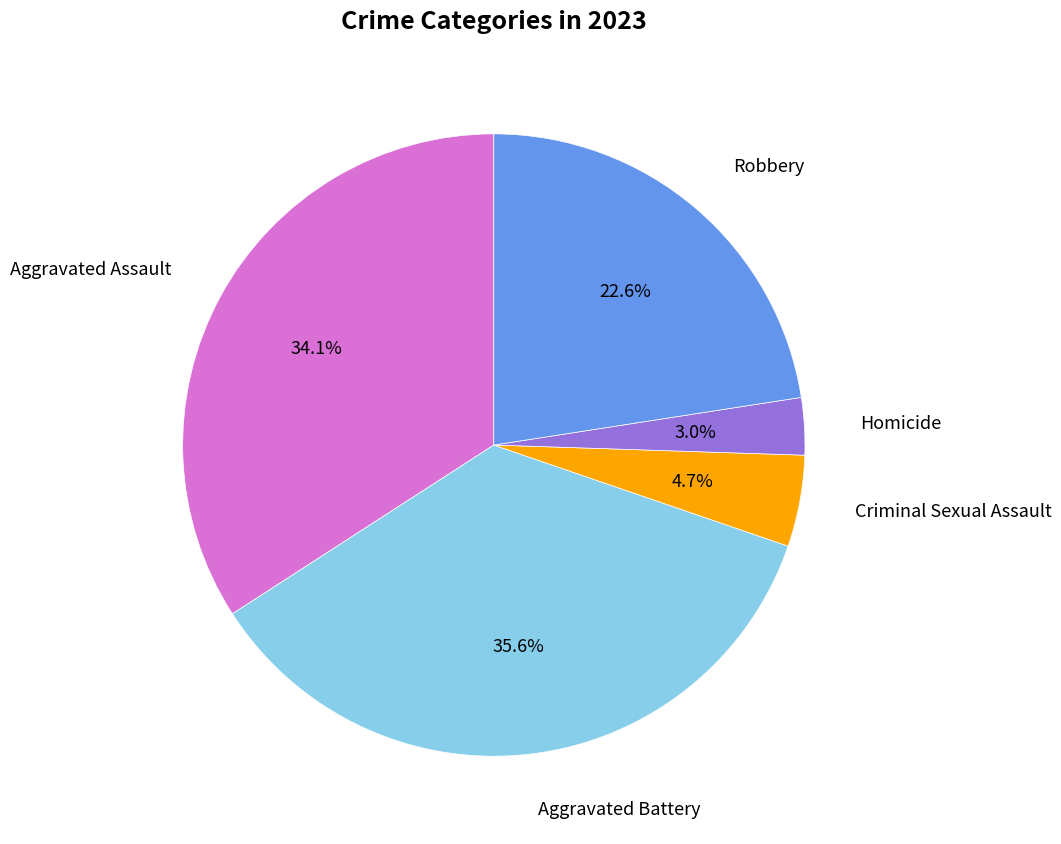

Count the number of slices in the pie.

5